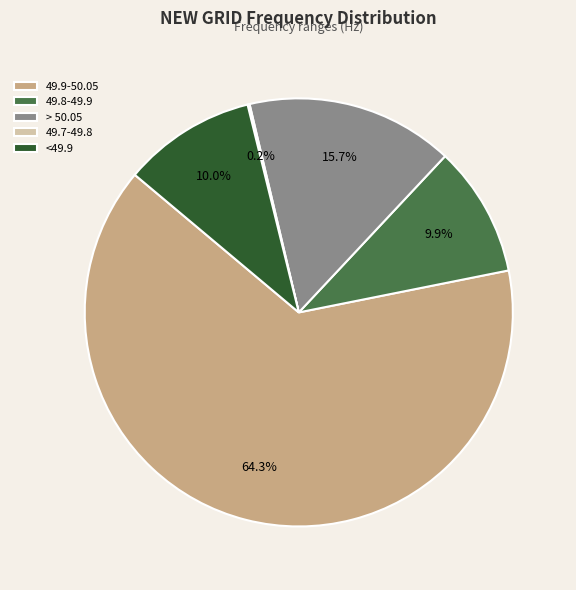

What portion of the pie excludes > 50.05?

84.3%